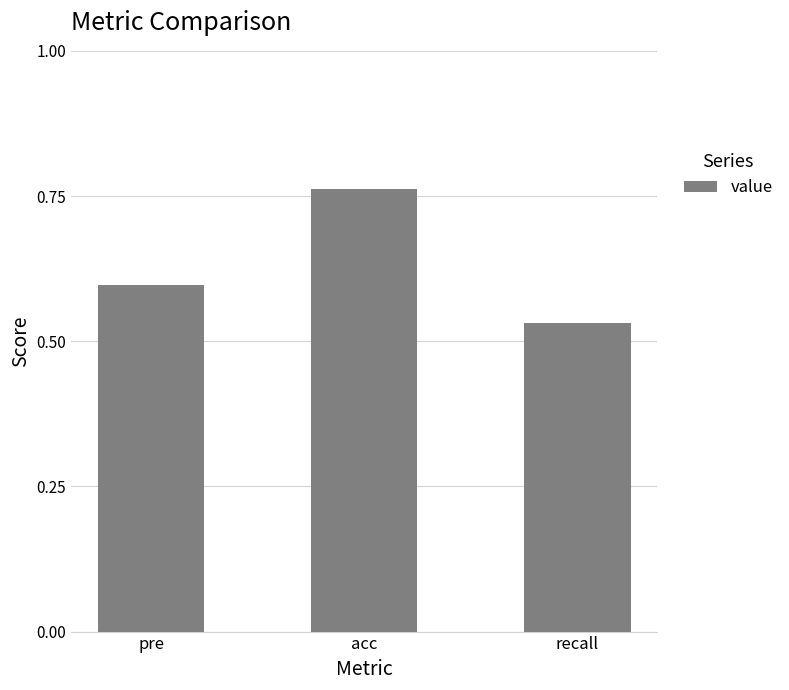

How many bars are there in total?

3